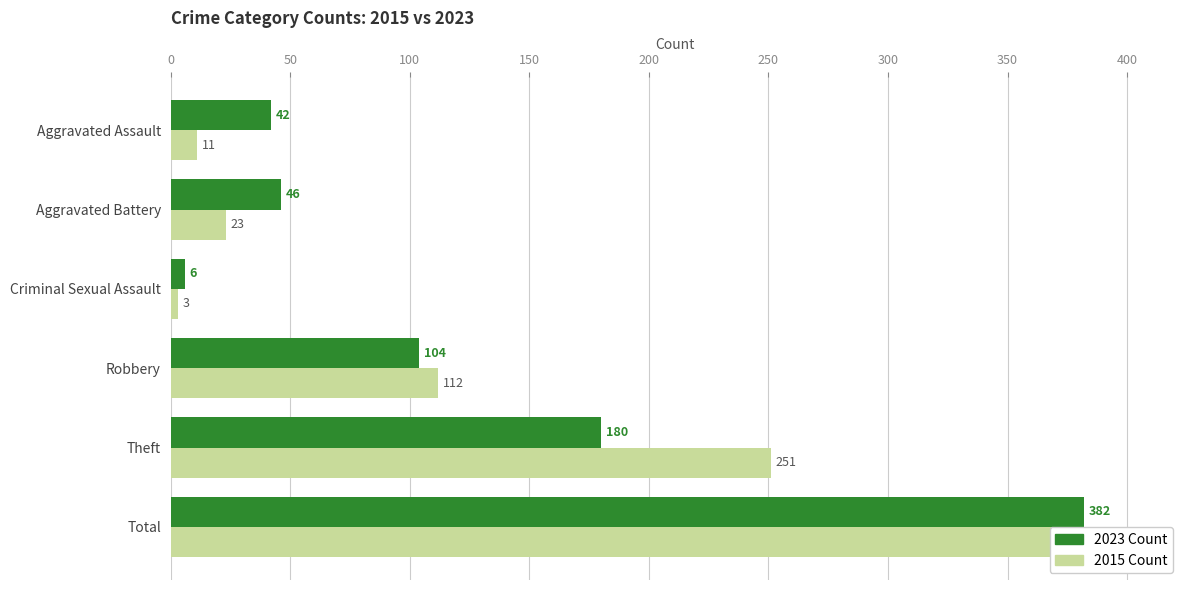

What is the difference between the highest and lowest values at Aggravated Assault?

31